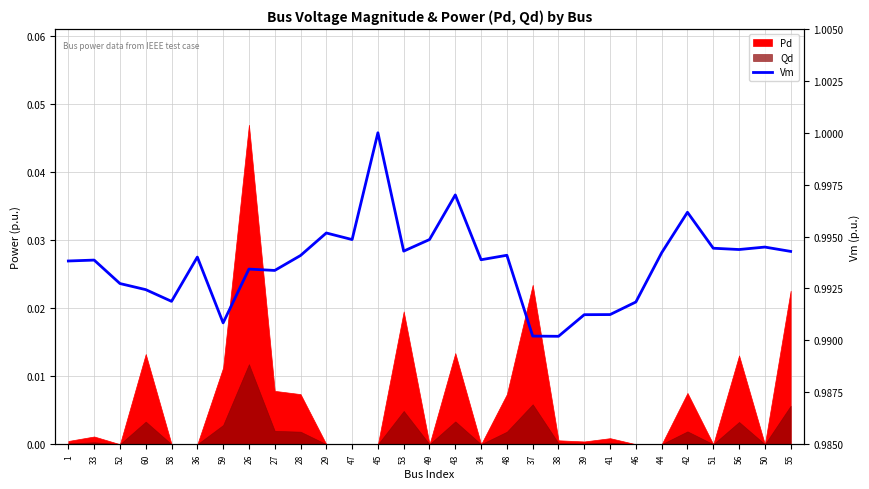

What is the sum of the values at 46 and 51?

2.0